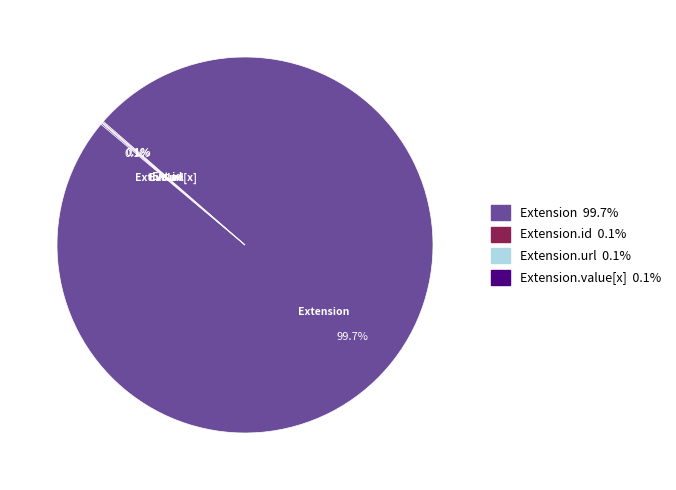

Is there a majority slice in this chart?

Yes